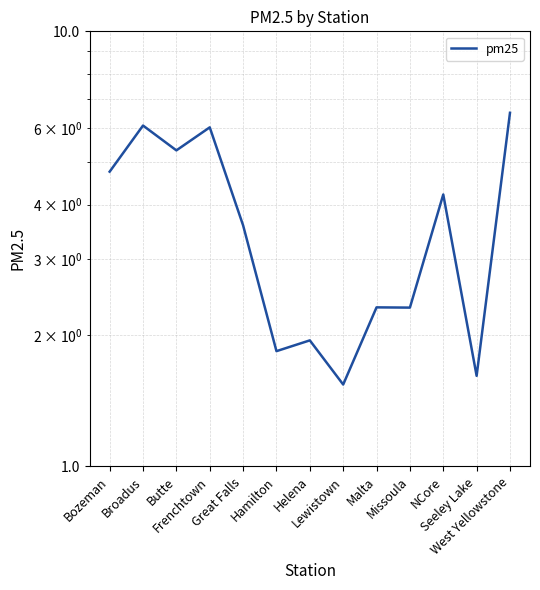

What is the ratio of the value at Malta to the value at NCore?

0.6